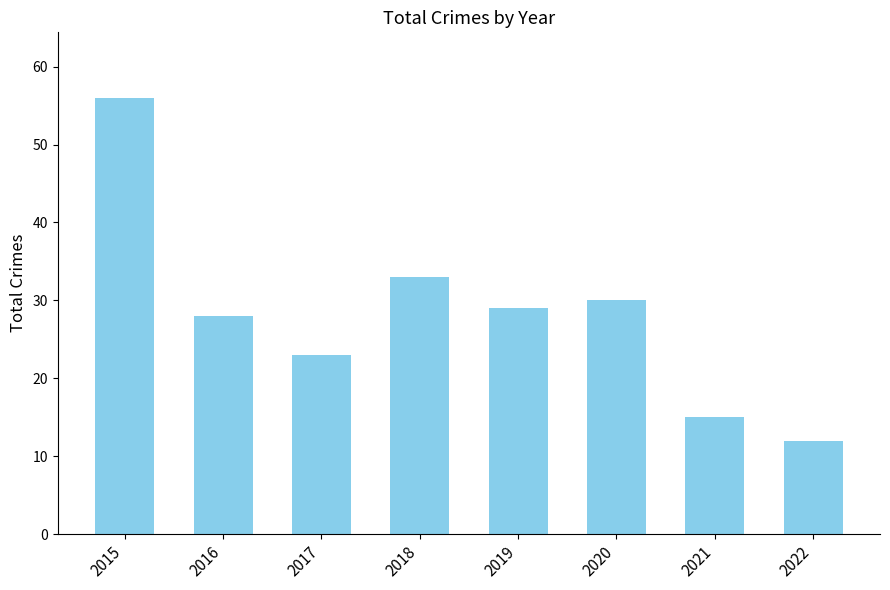

Which has a higher value, 2020 or 2015?

2015